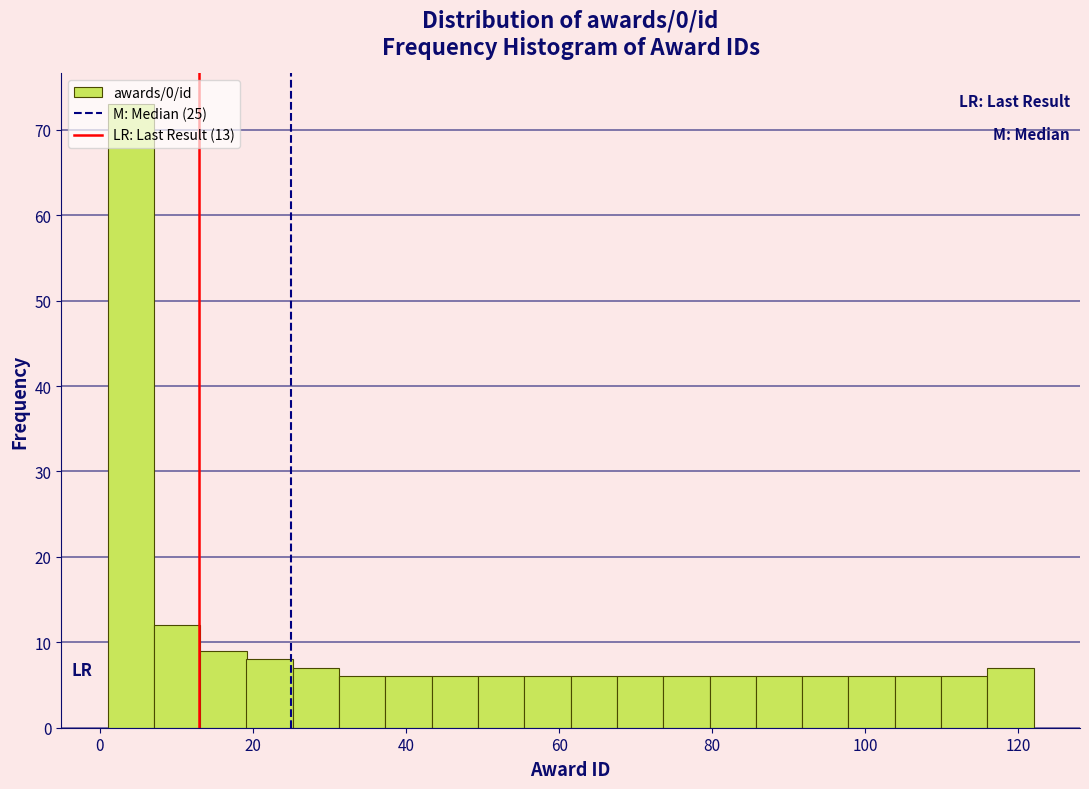

Read against the x-axis, roughly where is the centre of the tallest bar?

4